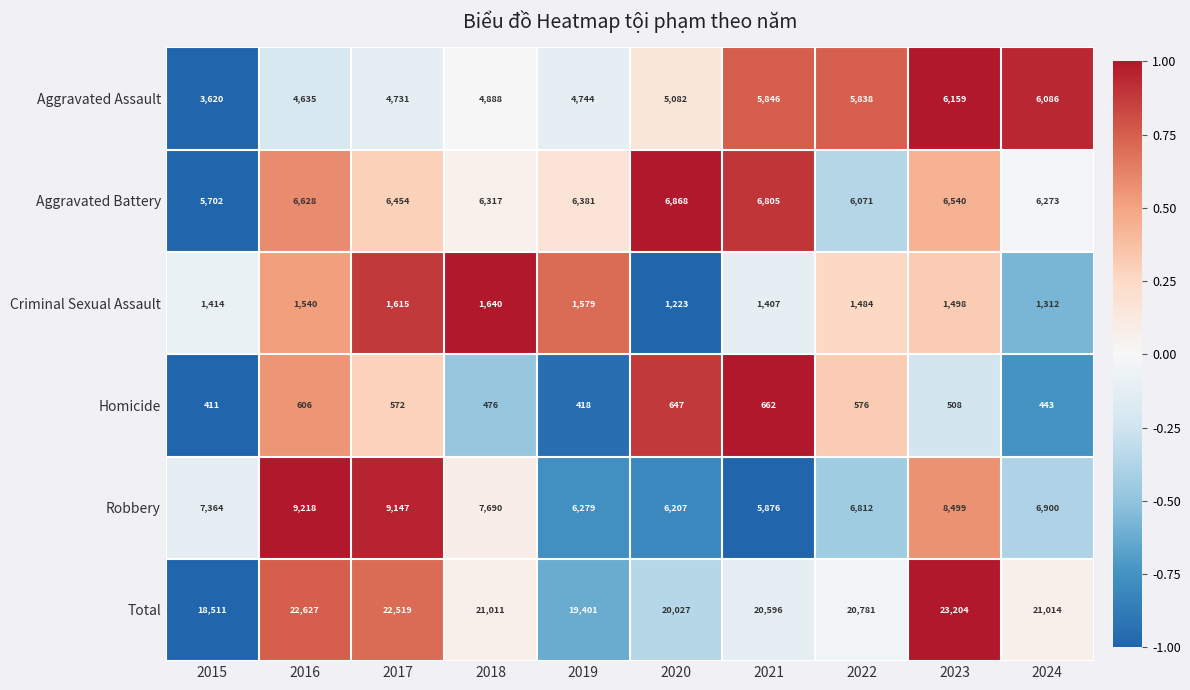

What is the smallest value displayed?

411